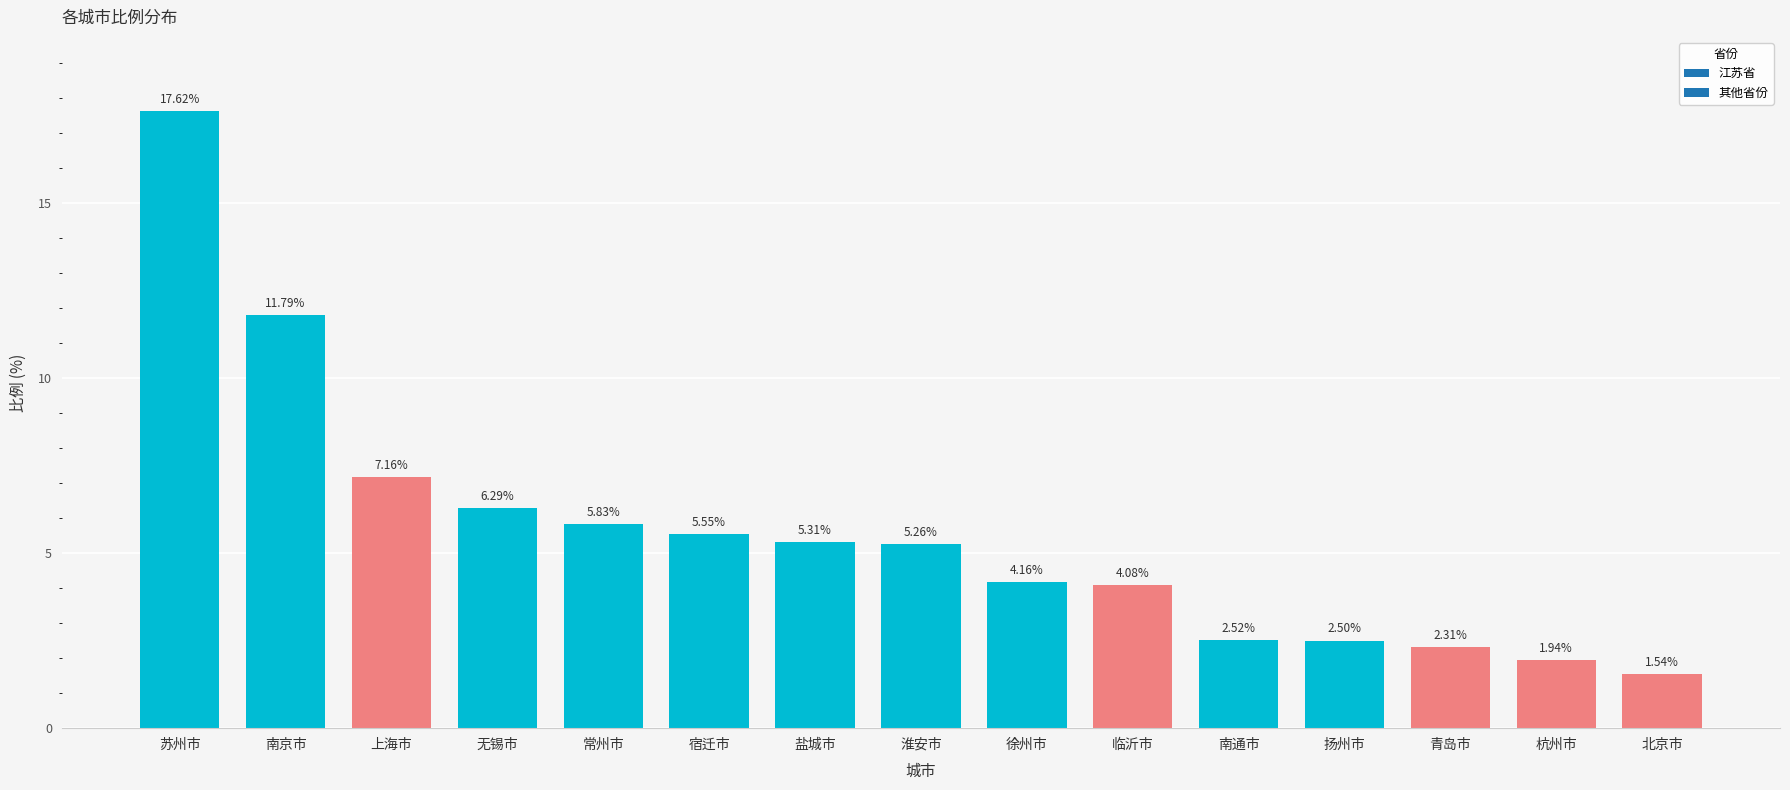

How many data points does each series have?

15